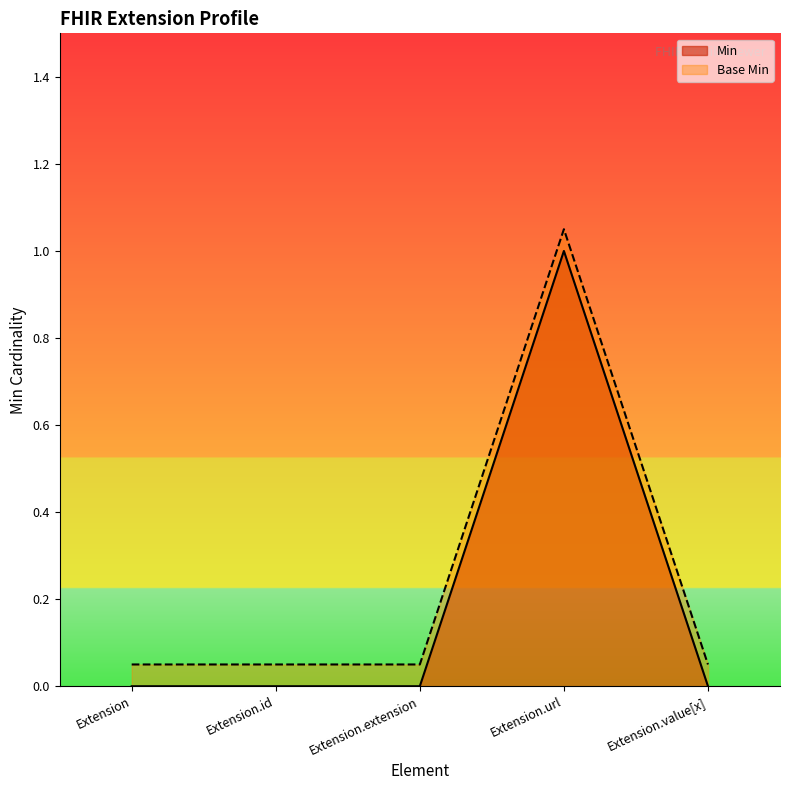

What position from the left is Extension.id?

2